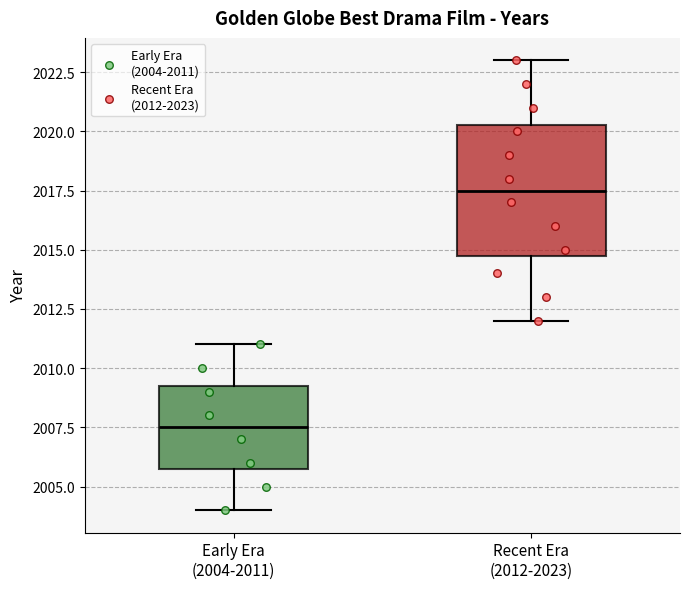

Reading left to right, transcribe this box plot: for each box, give where its median line is, the range the box spans, and where its two whiskers end, as read against the y-axis. The values are not printed on the chart, so give them approximately, as read against the axis.

Early Era (2004-2011): median 2007.5, box 2006.0 to 2009.5, whiskers 2004.0 to 2011.0
Recent Era (2012-2023): median 2017.5, box 2015.0 to 2020.5, whiskers 2012.0 to 2023.0